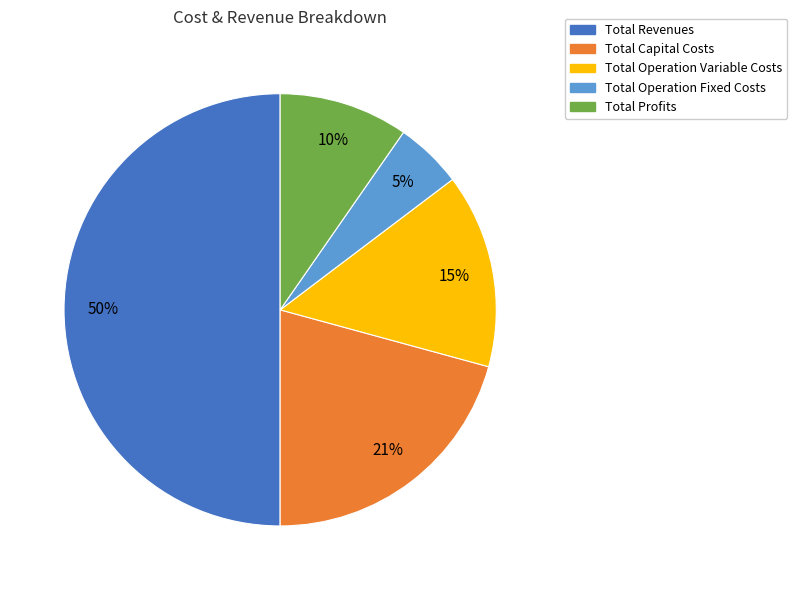

Which slice is the smallest?

Total Operation Fixed Costs